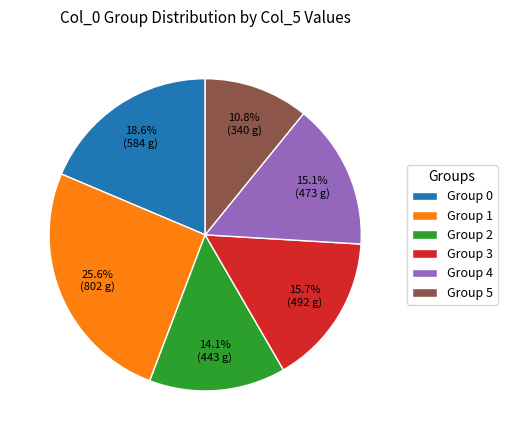

To the nearest percent, what is the average slice percentage?

17%